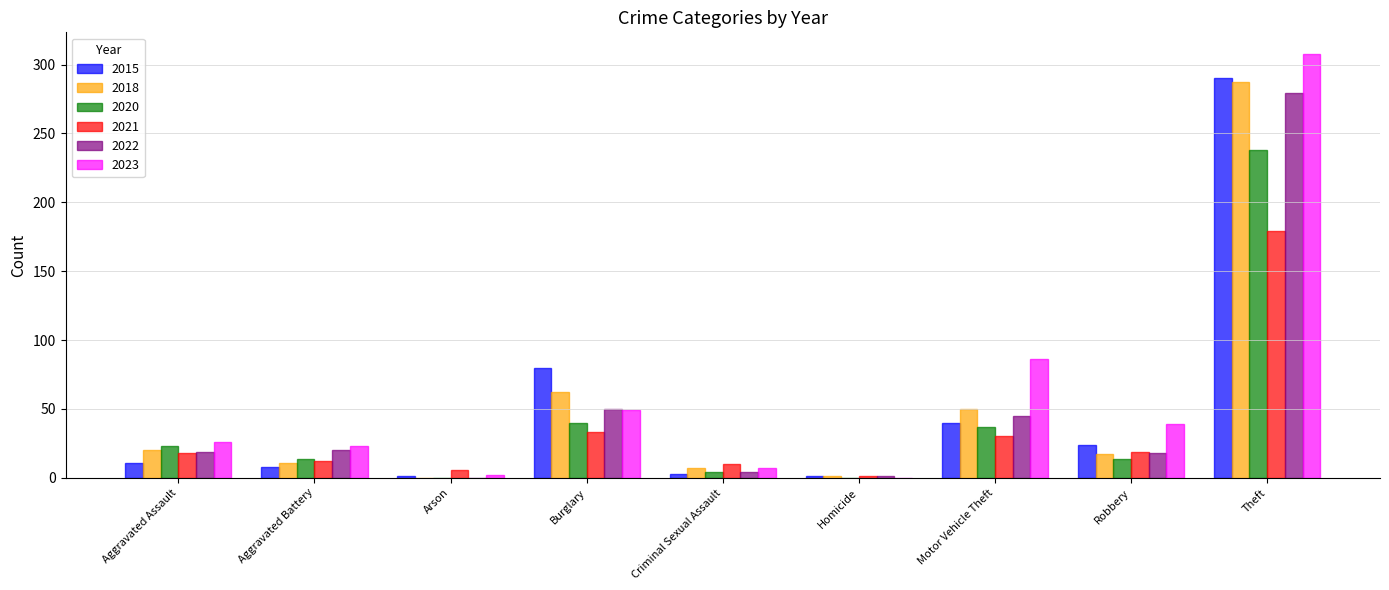

Between Aggravated Battery and Theft, which series saw the biggest shift?

2023